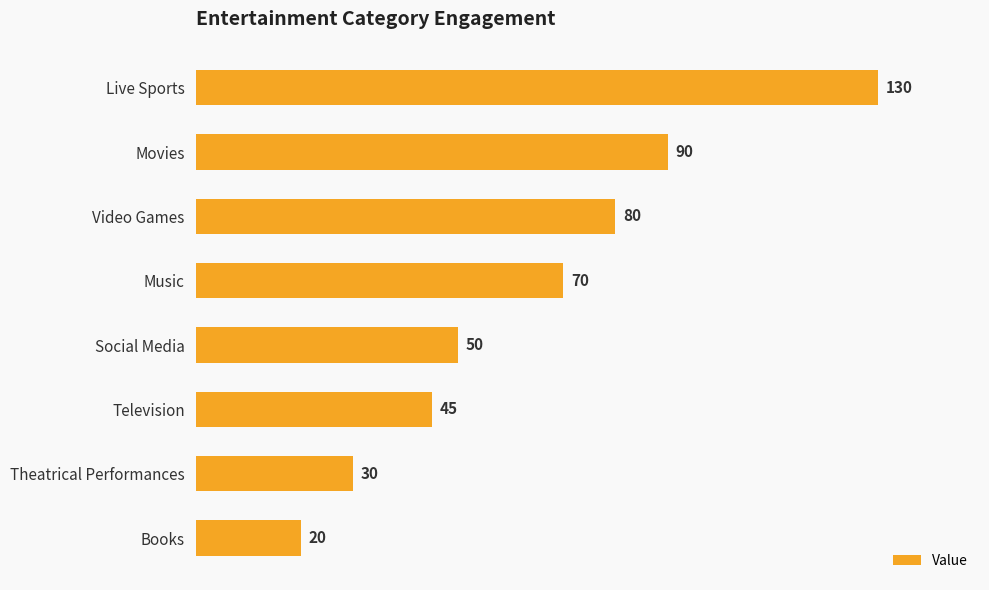

What is the difference between the maximum and minimum values?

110